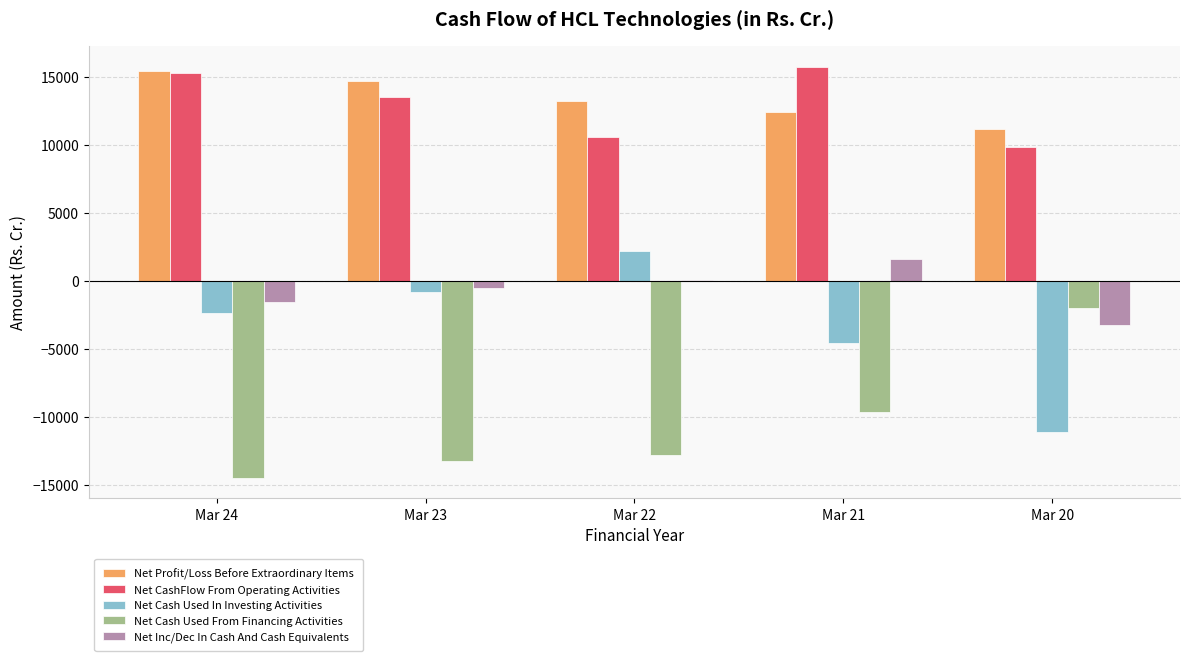

What is the sum of the Net Cash Used From Financing Activities values at Mar 21 and Mar 20?

-11637